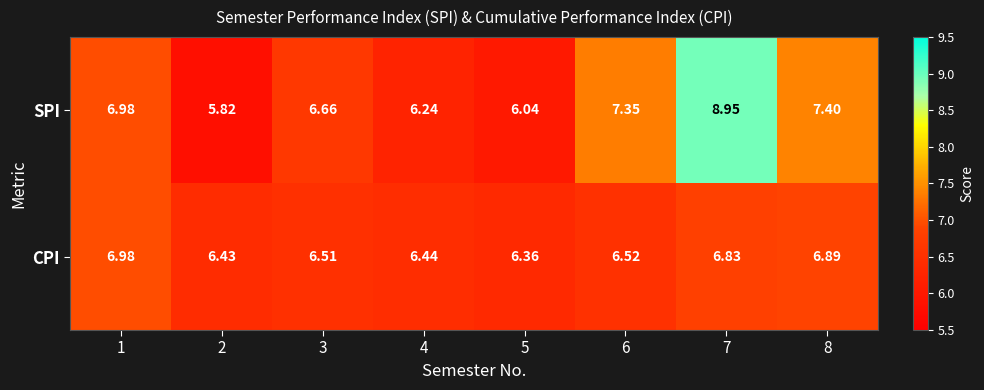

Is the value of CPI at 5 greater than the value of SPI at 2?

Yes